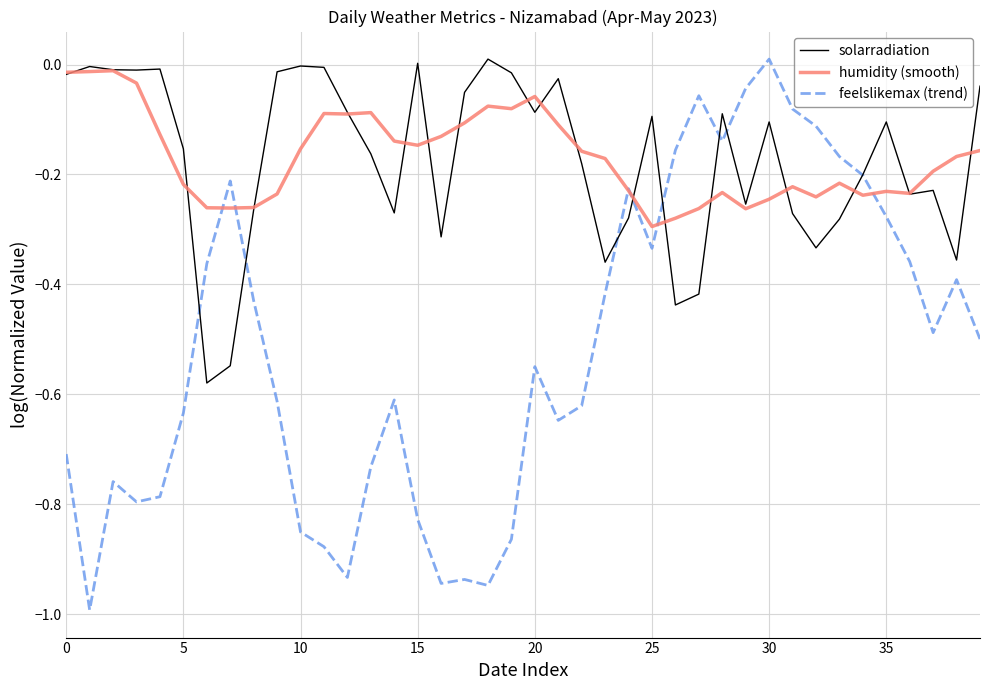

Which series has the largest range (max minus min)?

feelslikemax (trend)